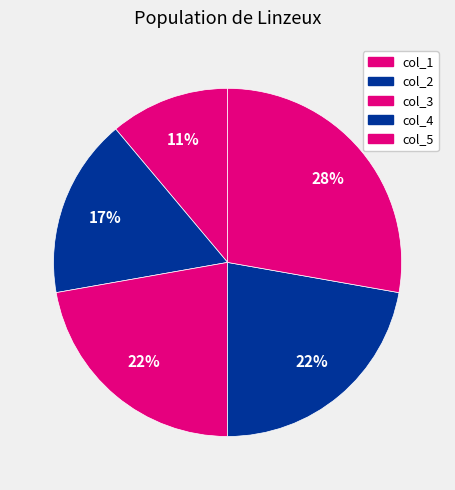

How many segments does this pie chart have?

5